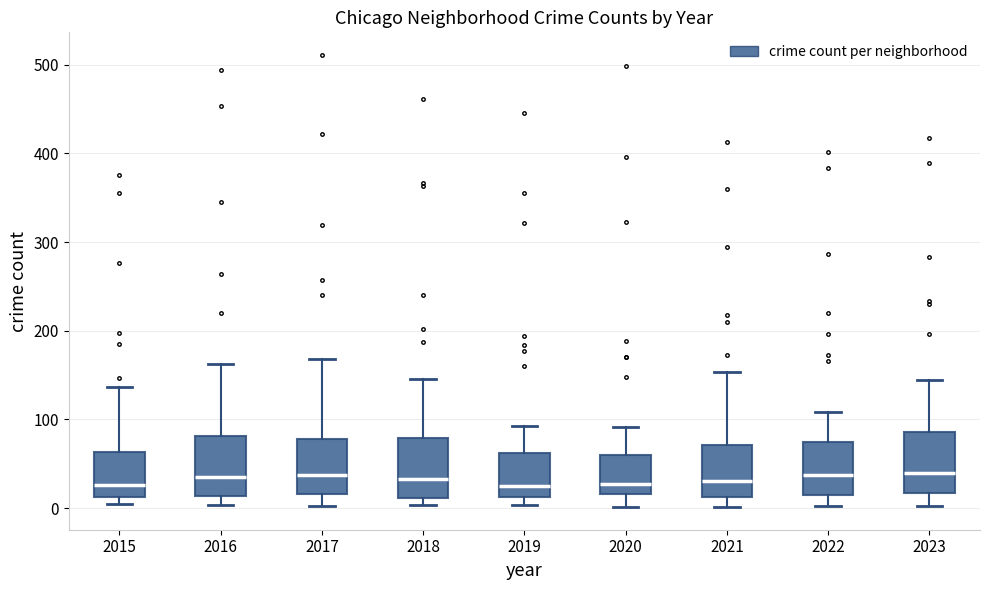

Where does the median line of the box at x = 2021 sit on the y-axis? The values are not printed on the chart, so give them approximately, as read against the axis.

30